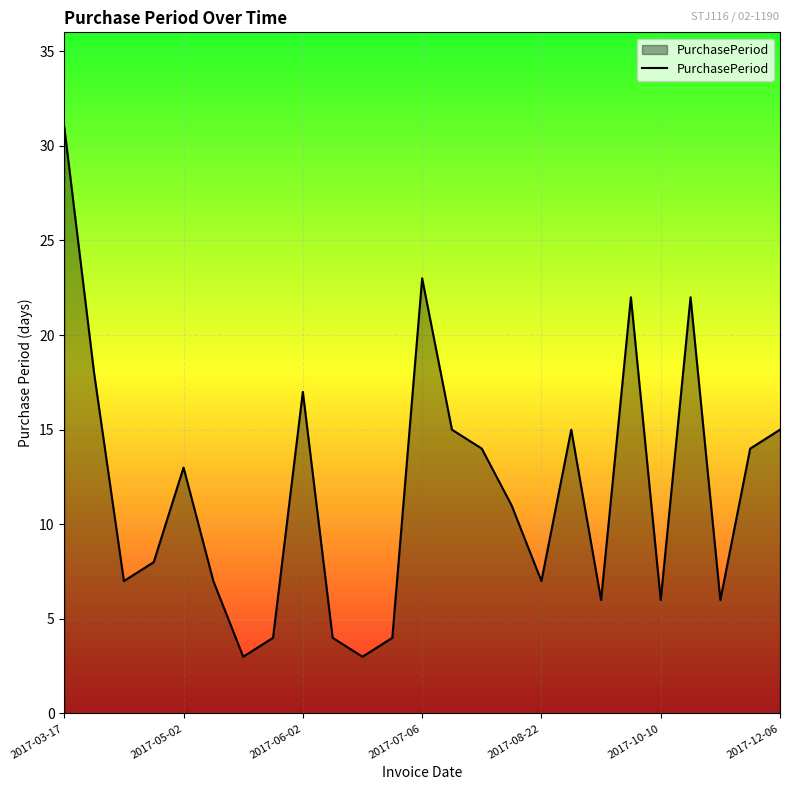

What is the maximum value shown in the chart?

31